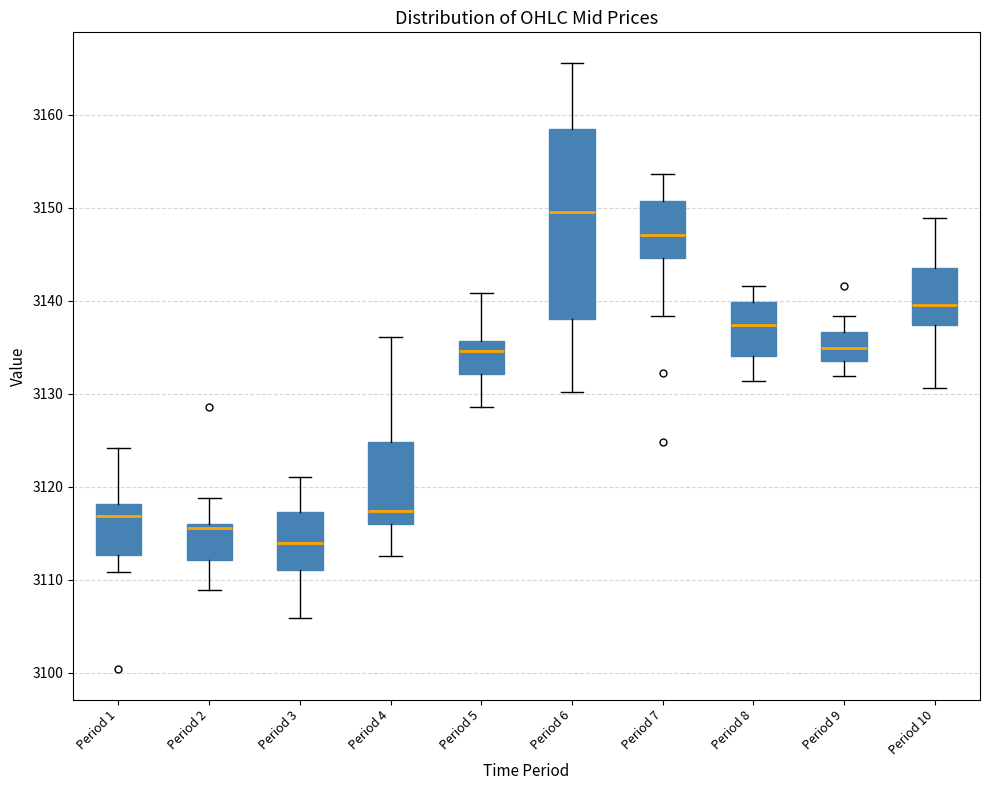

Which box has the highest median line?

Period 6